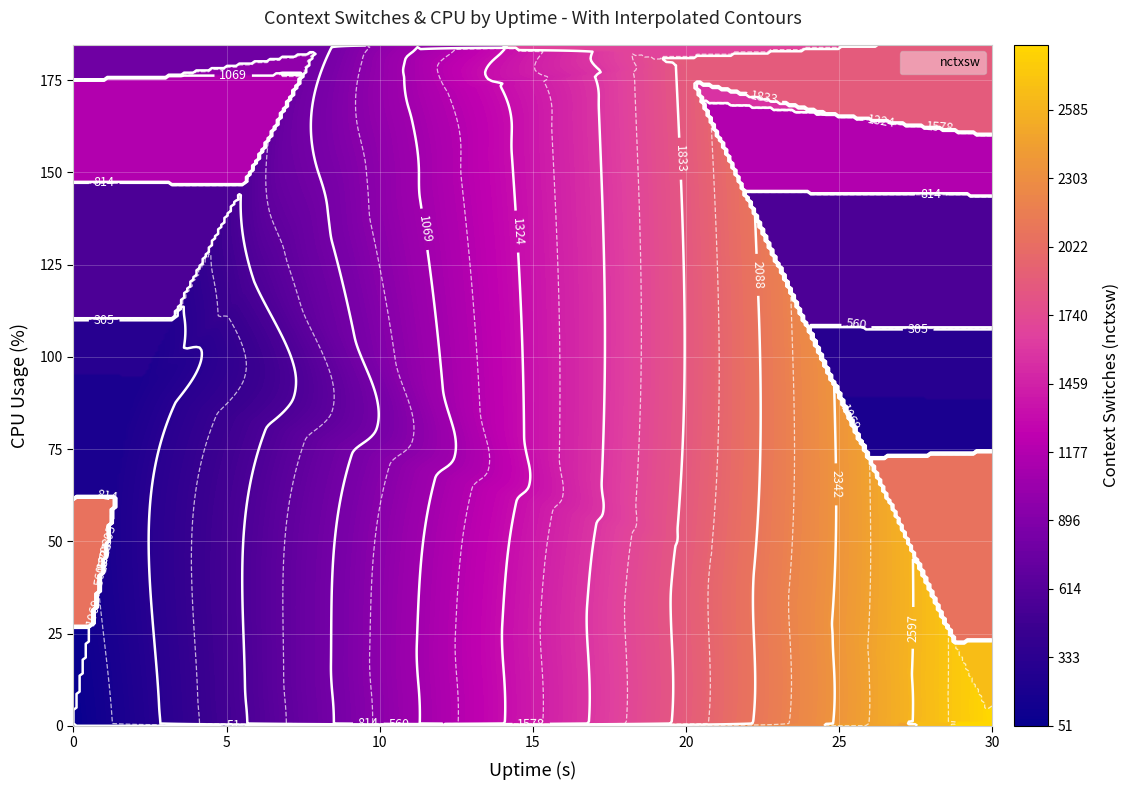

True or false: %CPU has a value of 1.0 at 24.

False